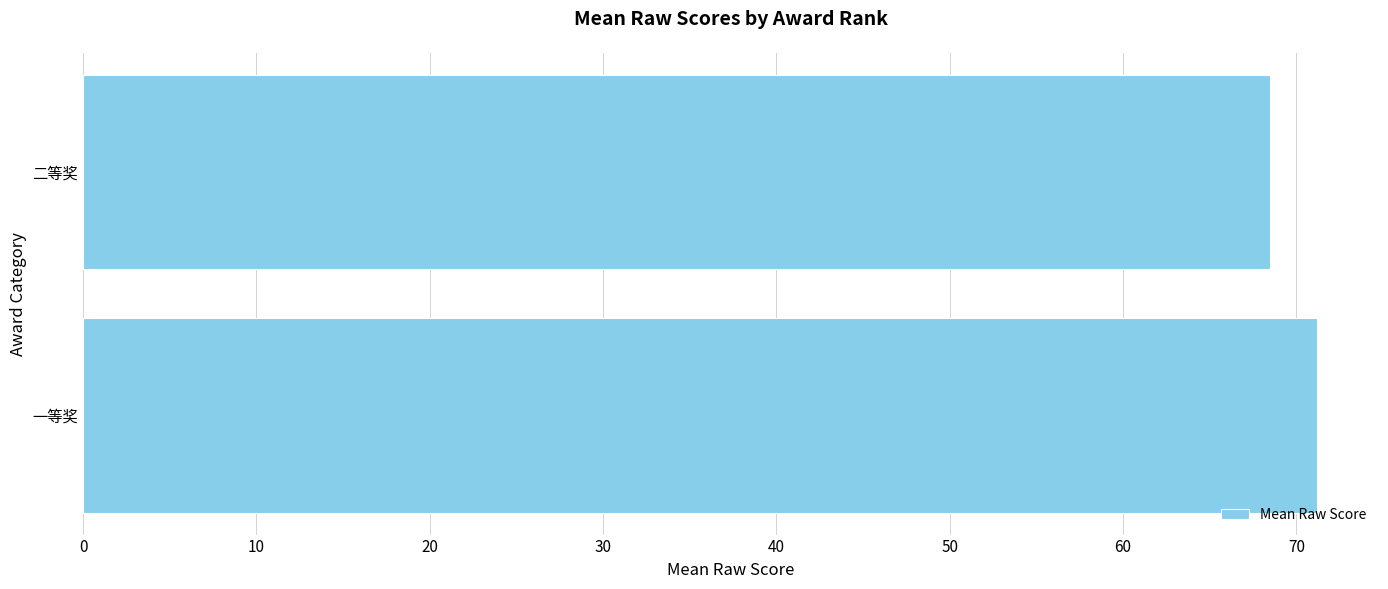

Which has a higher value, 一等奖 or 二等奖?

一等奖